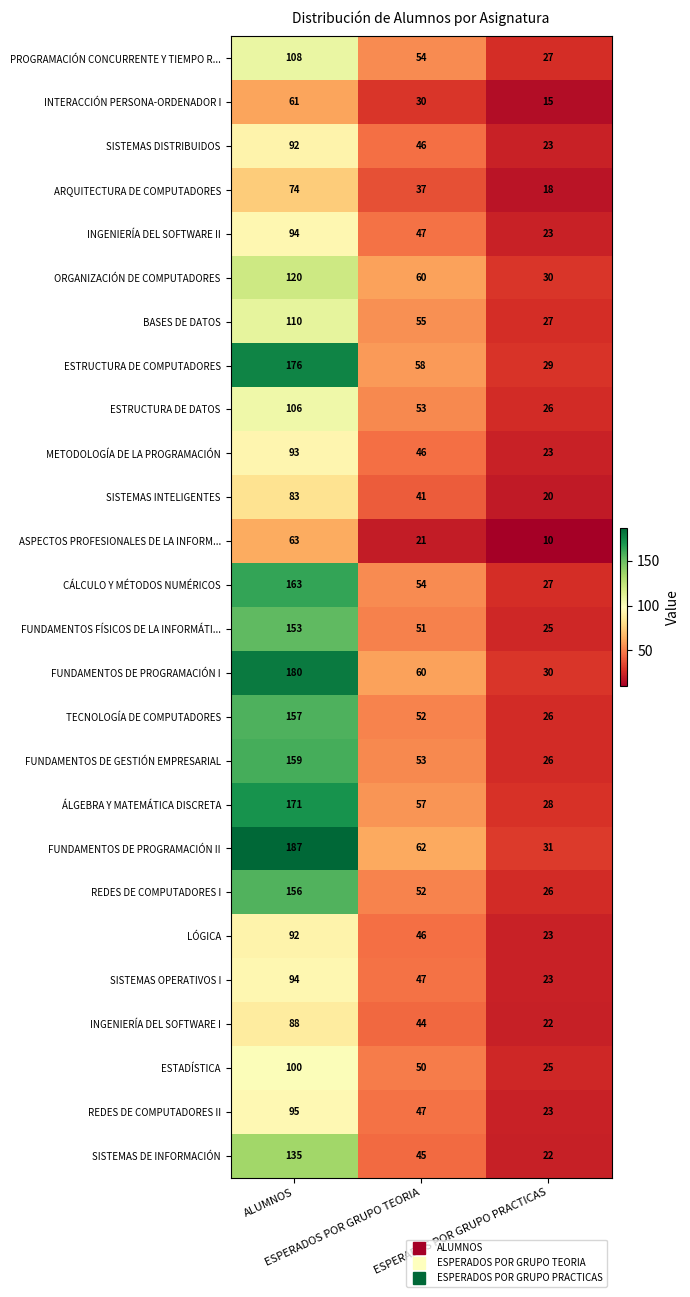

How many distinct data groups are displayed?

26